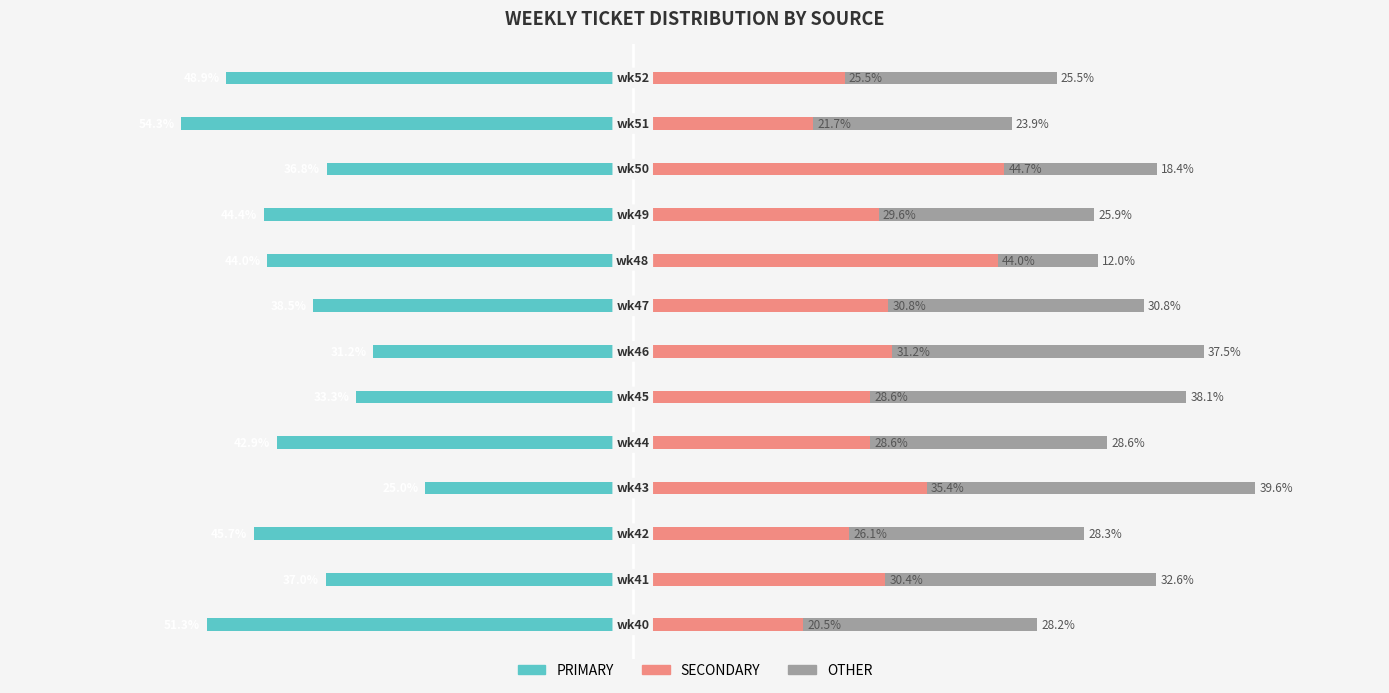

Reading left to right, transcribe all the data shown in this chart.

PRIMARY: 0=-51.3	1=-37.0	2=-45.7	3=-25.0	4=-42.9	5=-33.3	6=-31.2	7=-38.5	8=-44.0	9=-44.4	10=-36.8	11=-54.3	12=-48.9
SECONDARY: 0=20.5	1=30.4	2=26.1	3=35.4	4=28.6	5=28.6	6=31.2	7=30.8	8=44.0	9=29.6	10=44.7	11=21.7	12=25.5
OTHER: 0=28.2	1=32.6	2=28.3	3=39.6	4=28.6	5=38.1	6=37.5	7=30.8	8=12.0	9=25.9	10=18.4	11=23.9	12=25.5